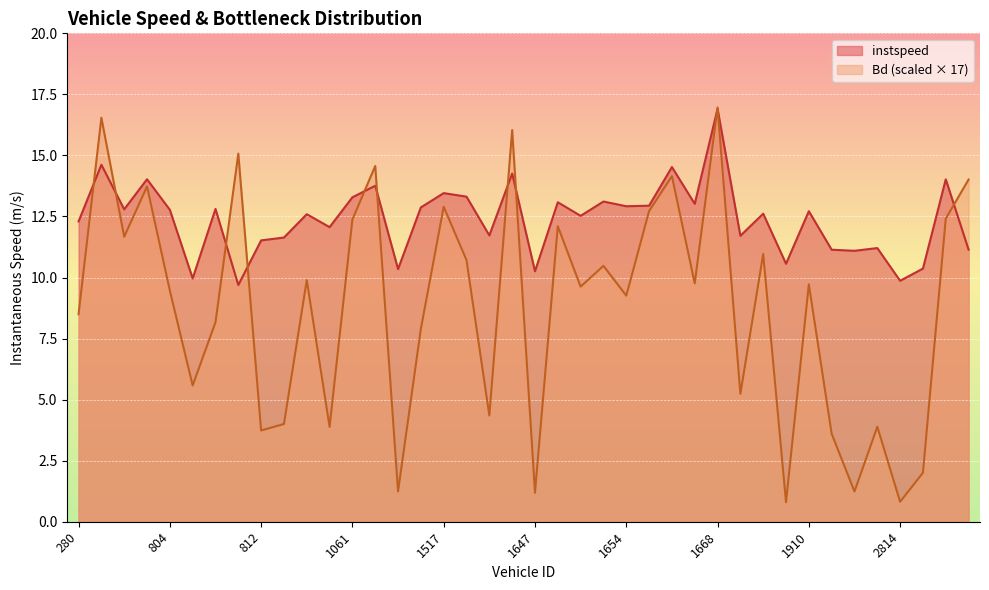

True or false: Bd has more than 1 points higher than both neighbors.

True